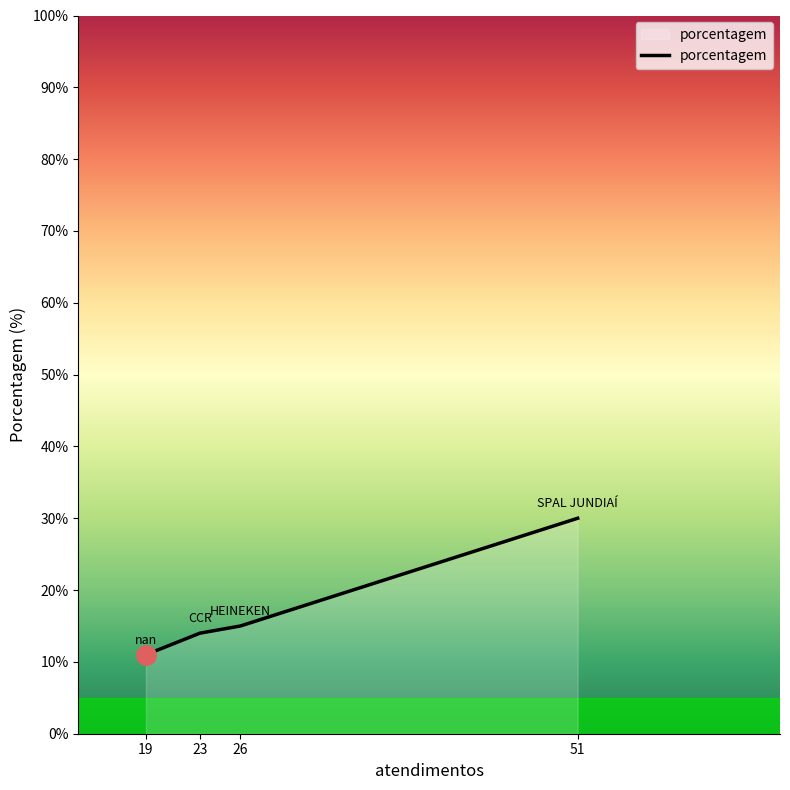

How many distinct data groups are displayed?

1